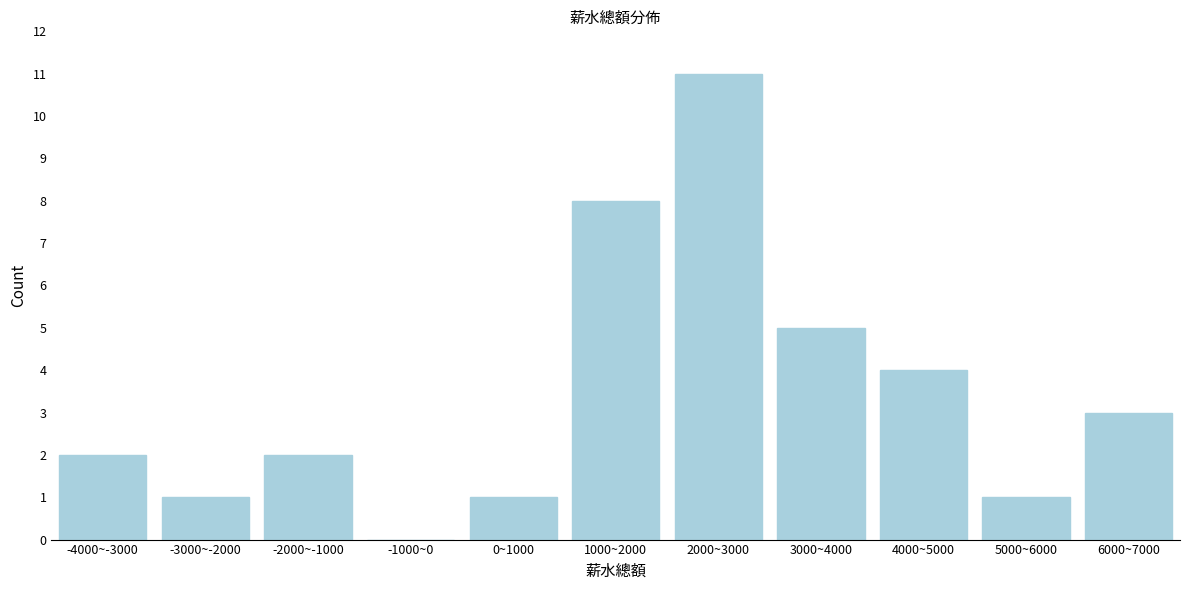

Reading left to right, extract all data points from this chart.

-4000~-3000=2	-3000~-2000=1	-2000~-1000=2	-1000~0=0	0~1000=1	1000~2000=8	2000~3000=11	3000~4000=5	4000~5000=4	5000~6000=1	6000~7000=3